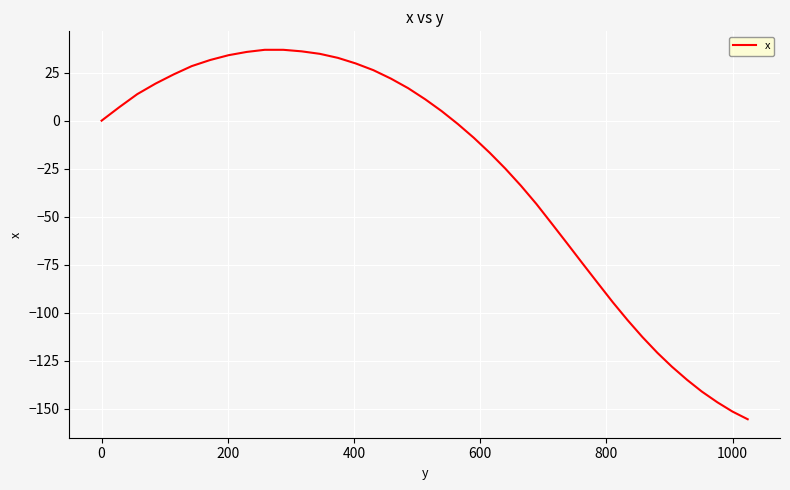

What is the difference between the second highest and second lowest values?

188.4